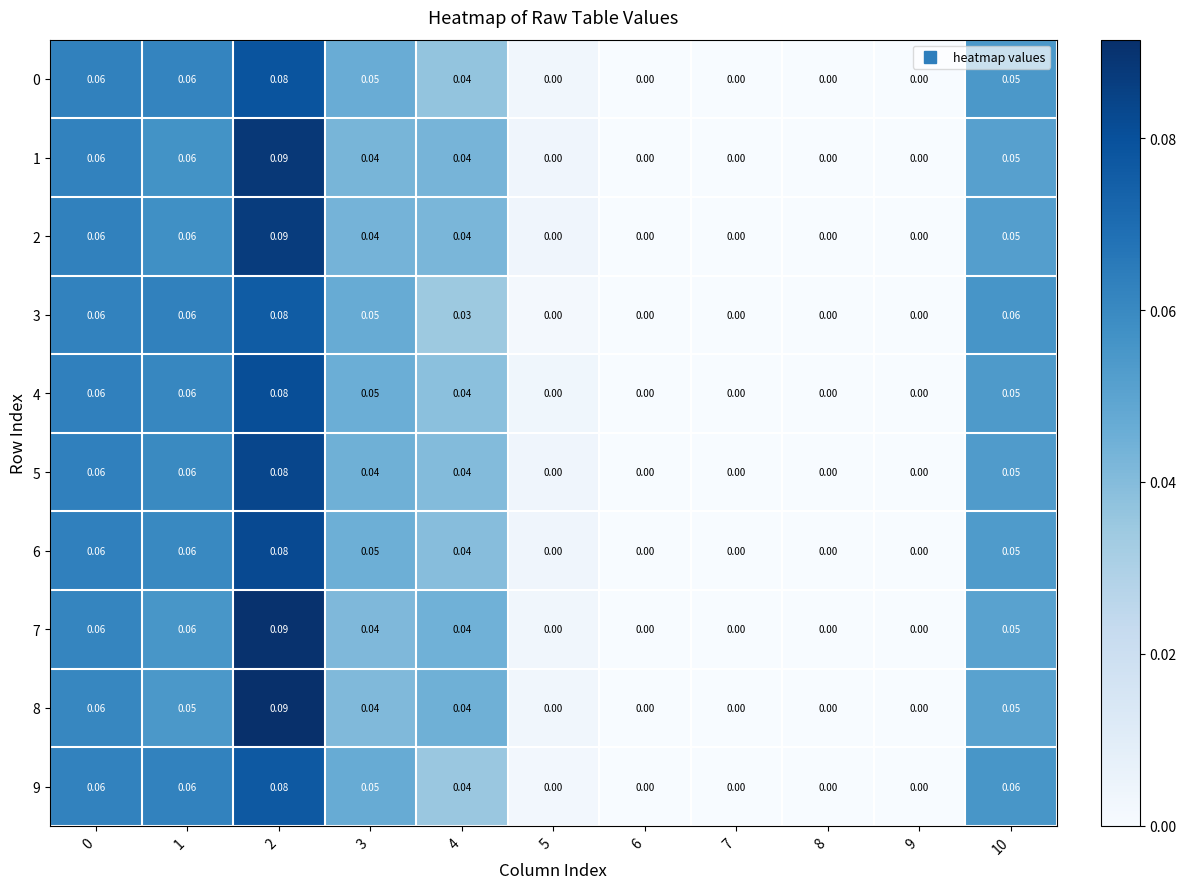

Which series has the largest range (max minus min)?

8